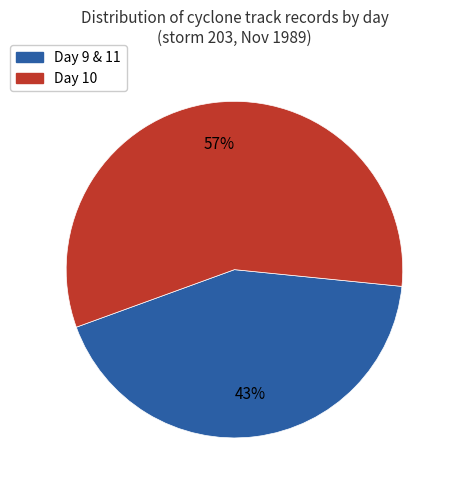

To the nearest percent, what is the average slice percentage?

50%